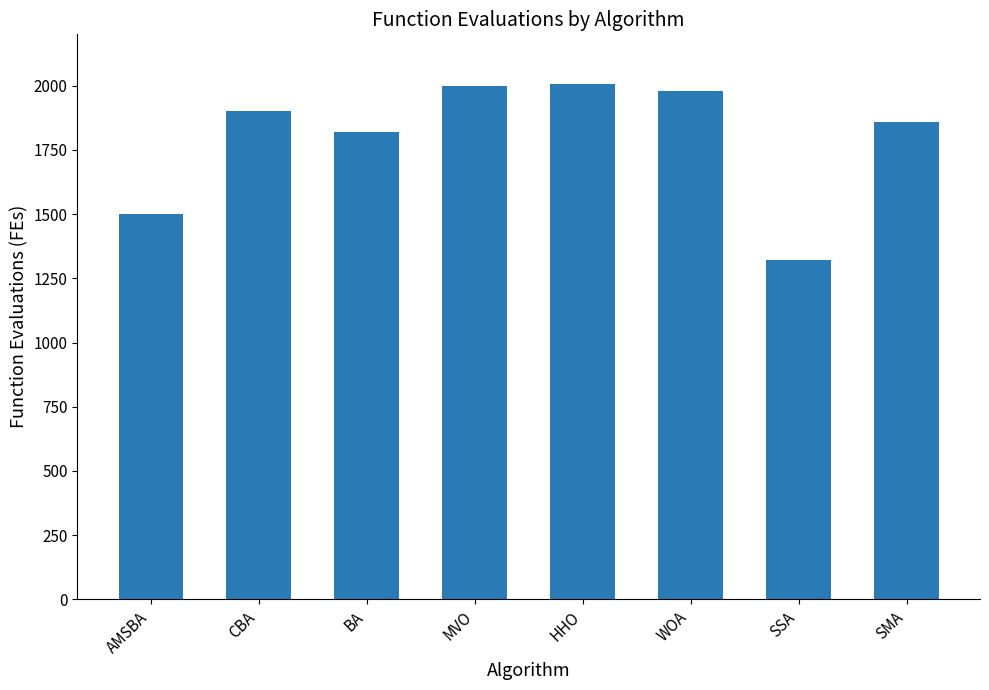

Between SSA and BA, which is larger?

BA